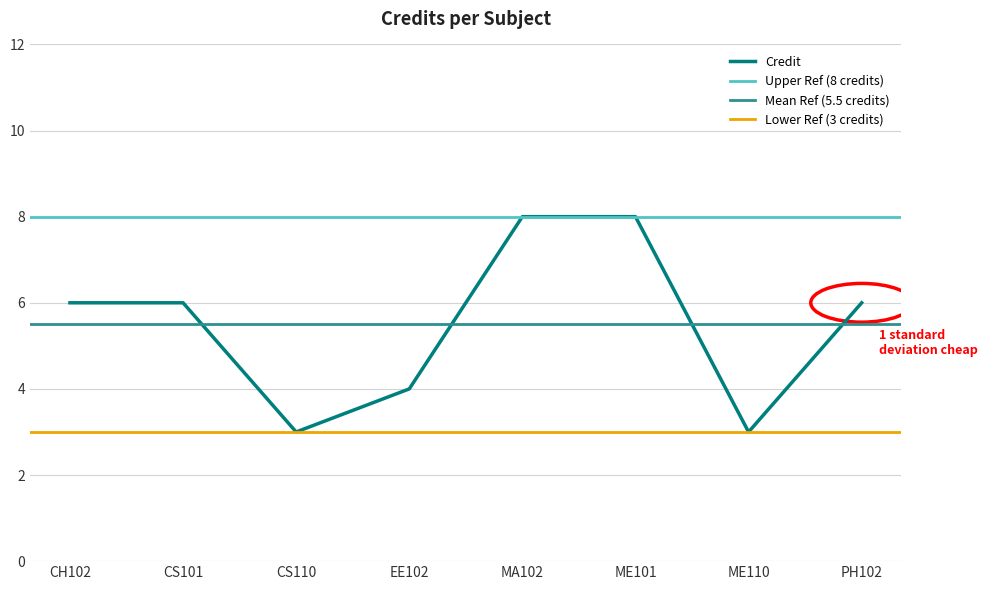

What is the value of the 5th point from the left?

8